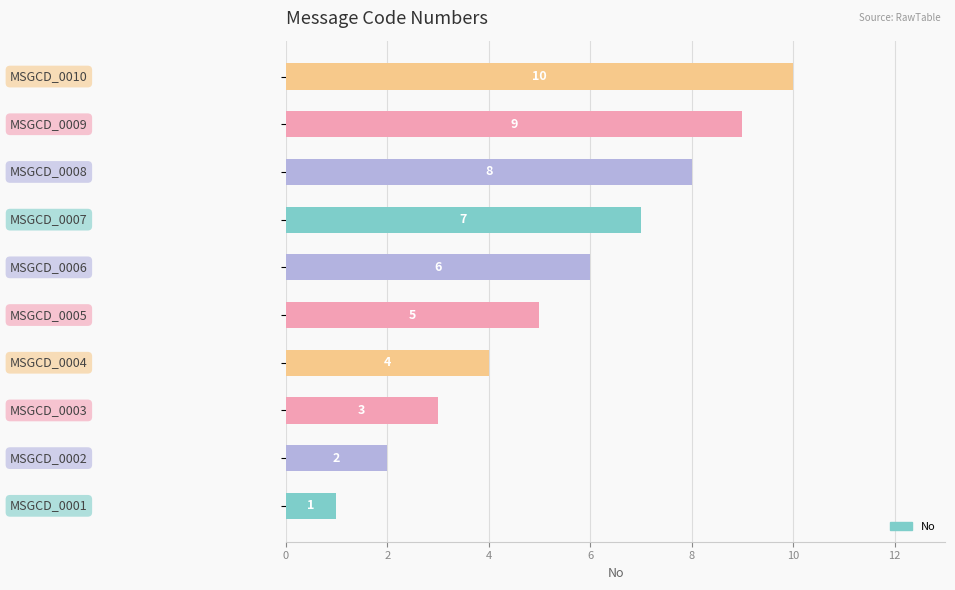

What is the greatest value displayed?

10